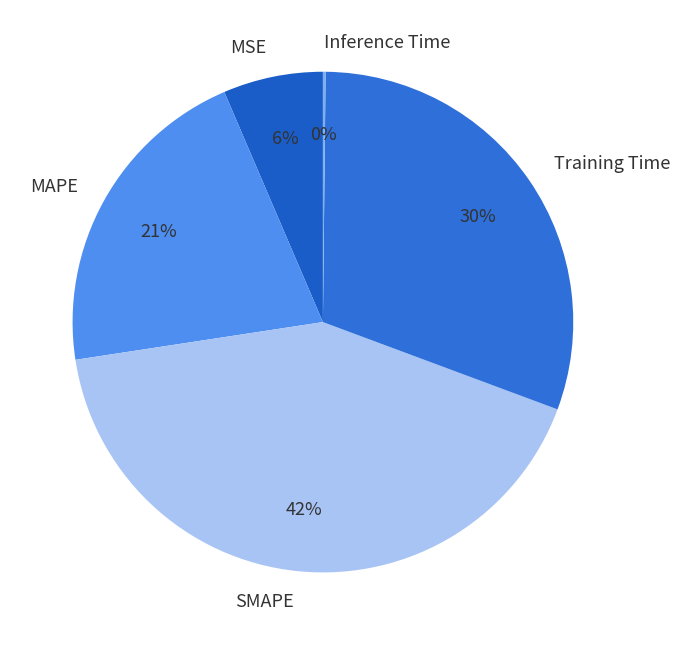

Is there a majority slice in this chart?

No